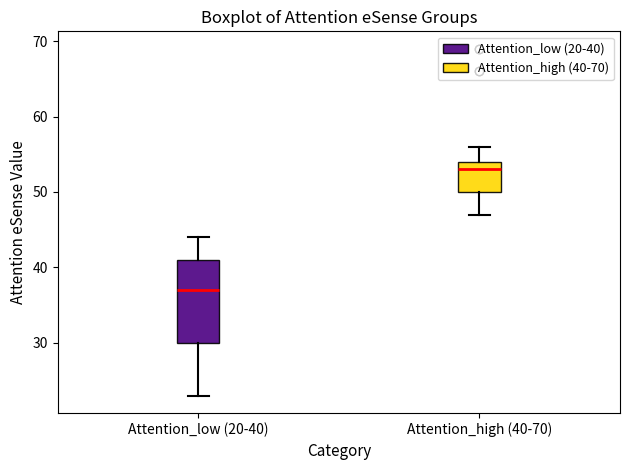

Where is the lower edge of the box for Attention_low (20-40) on the y-axis? The values are not printed on the chart, so give them approximately, as read against the axis.

30